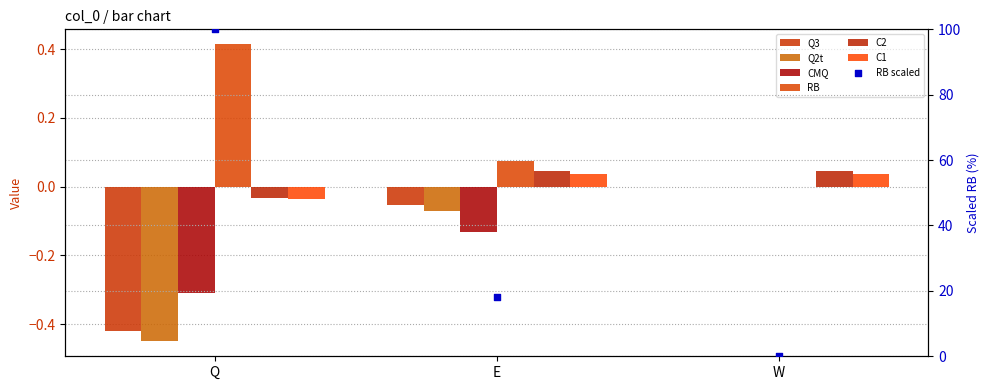

Is the value of C2 at W greater than the value of RB at W?

Yes